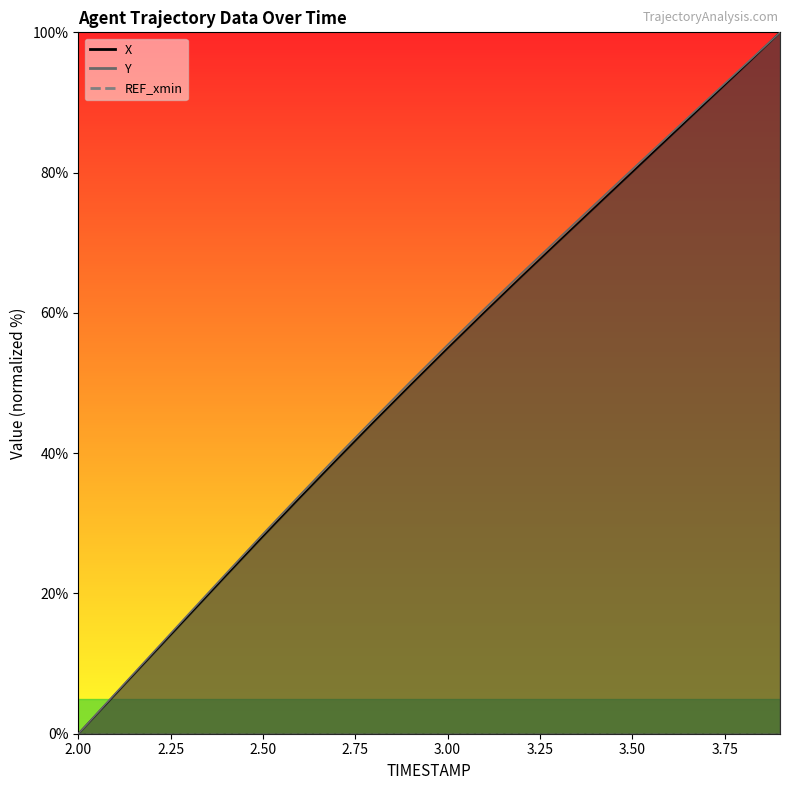

True or false: X and Y intersect in this chart.

False